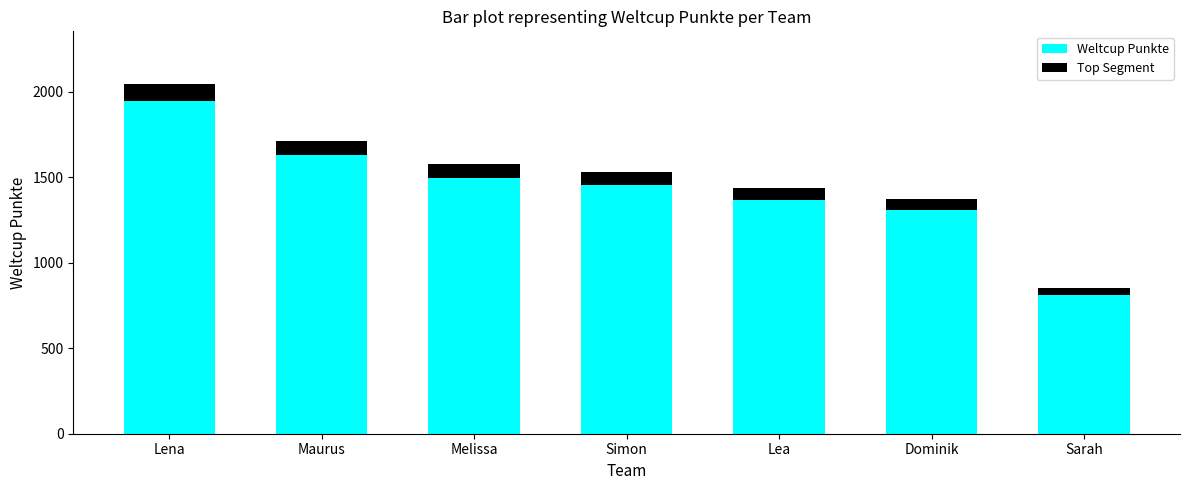

True or false: Weltcup Punkte has a value of 292.9 at Sarah.

False